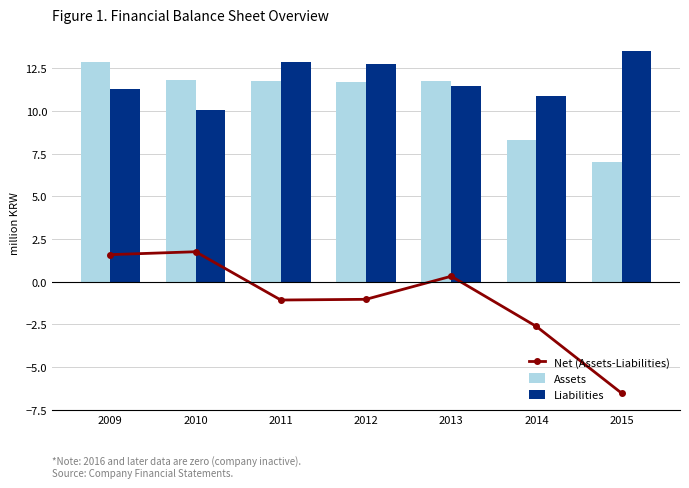

At which label does Net (Assets-Liabilities) first exceed -1?

2009